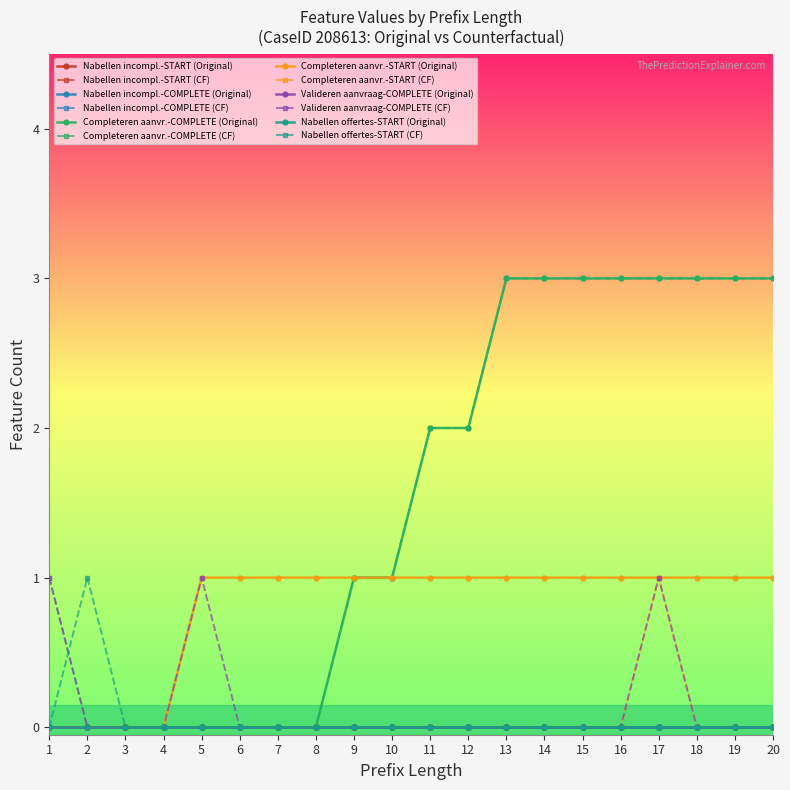

Does the chart have visible grid lines?

No